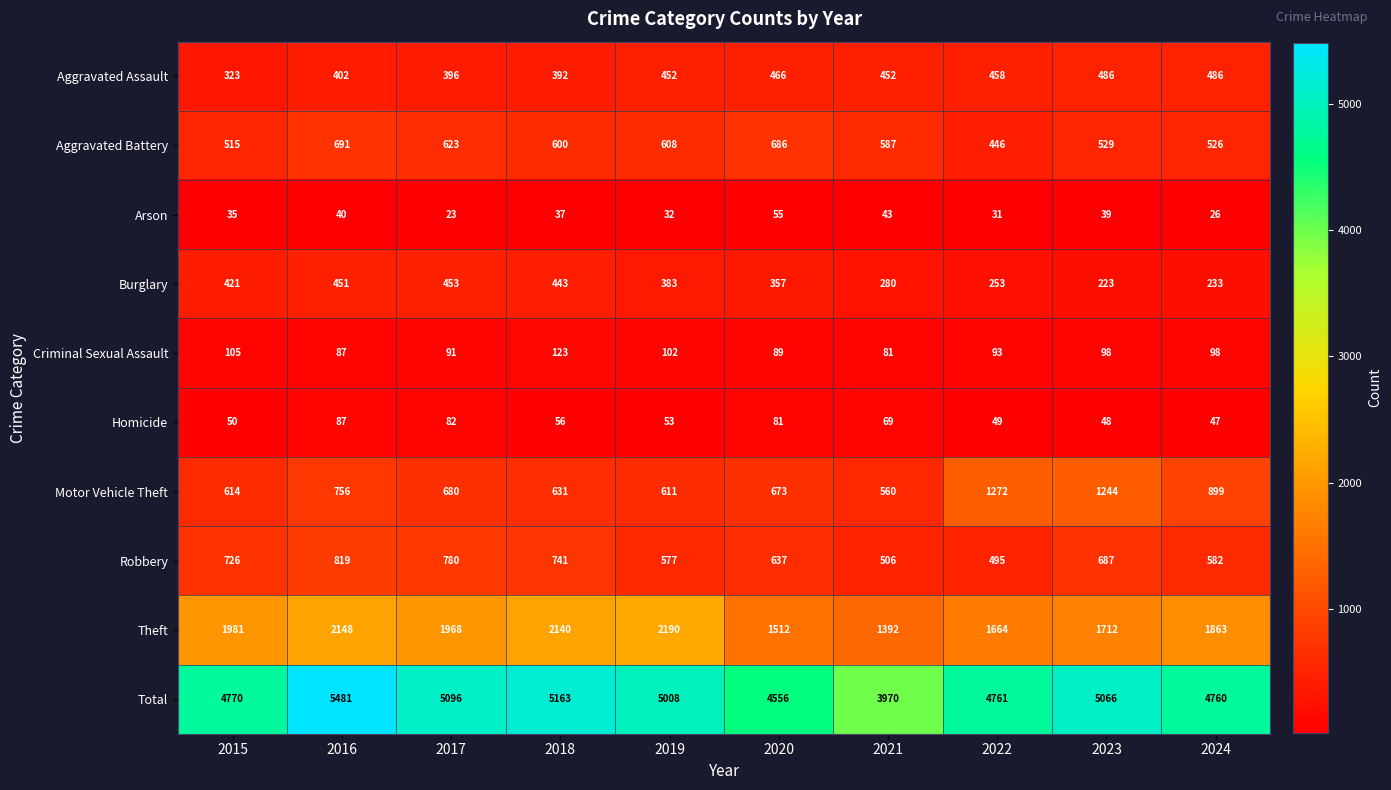

What is the total value across all series at 2019?

10016